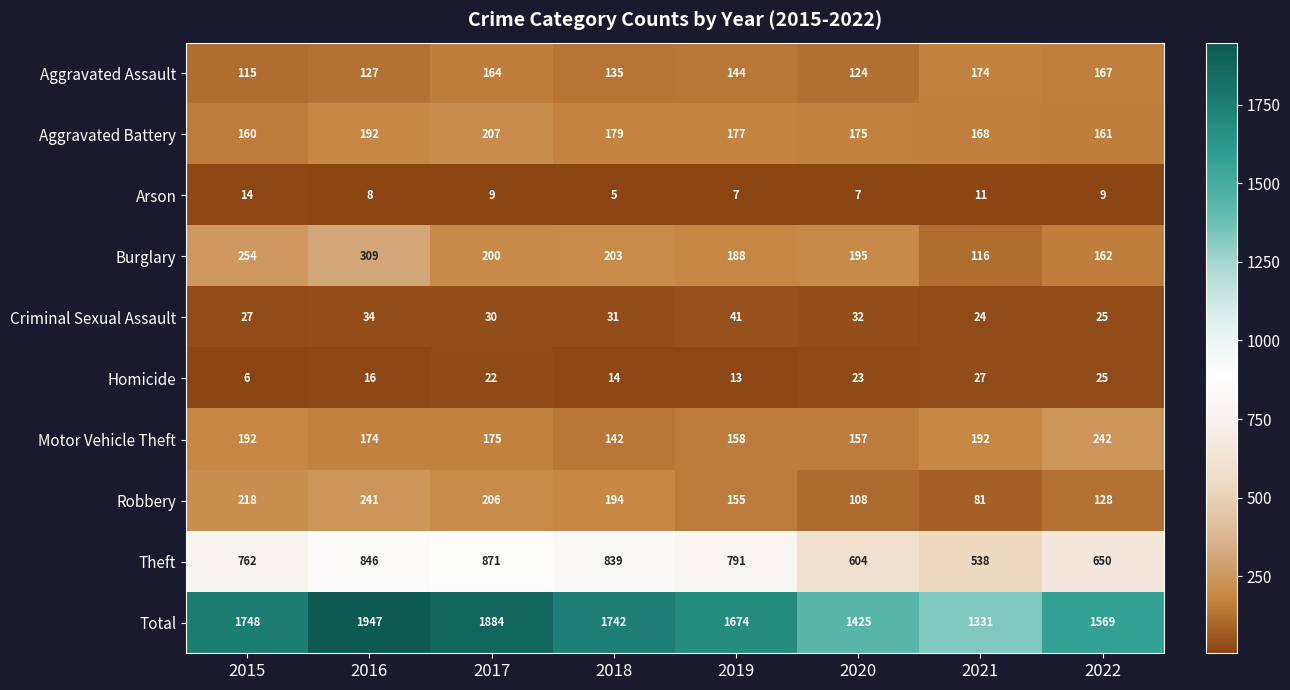

What is the spread (max minus min) of values at 2016?

1939